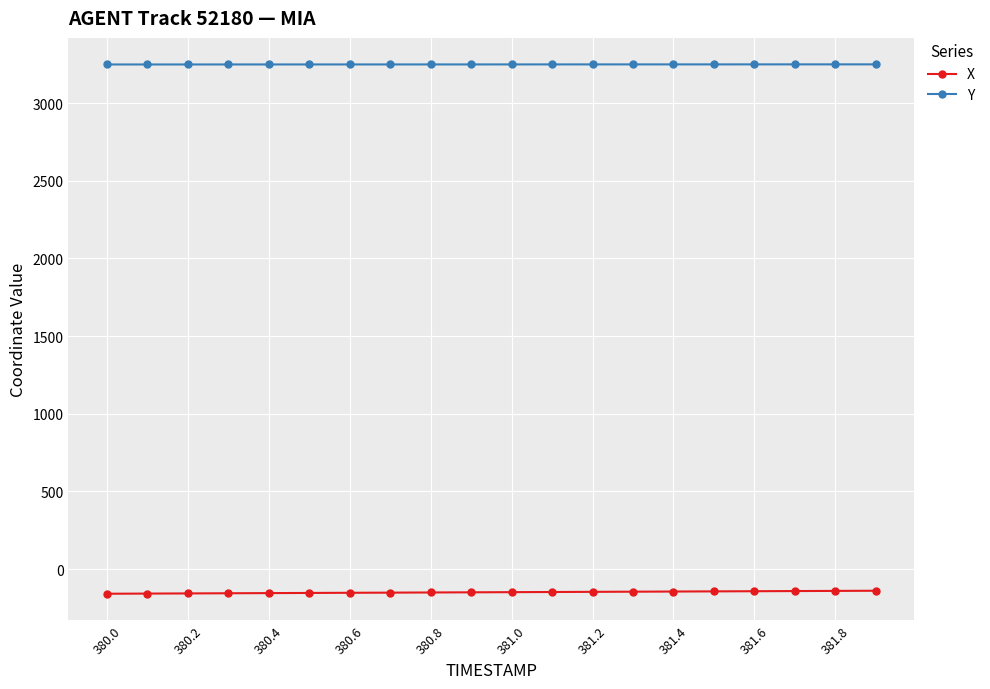

What is the value of the X point at the 15th from the left?

-145.0